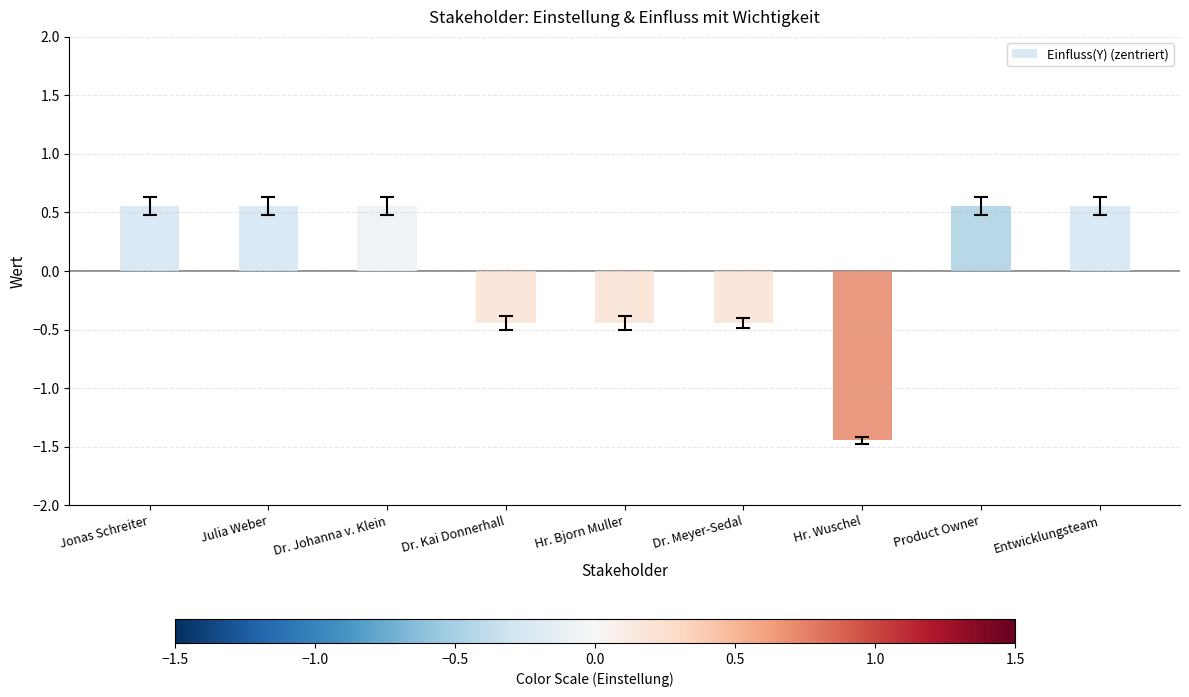

The value at Dr. Johanna v. Klein is 0.9. True or false?

False